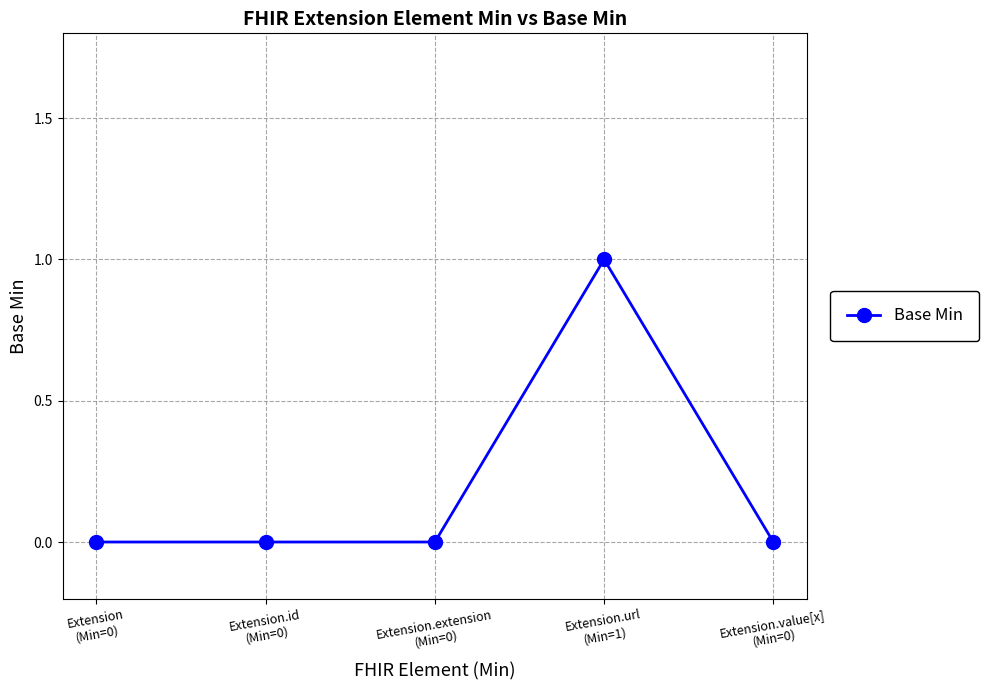

The chart shows a value of 1 at Extension.id
(Min=0). True or false?

False